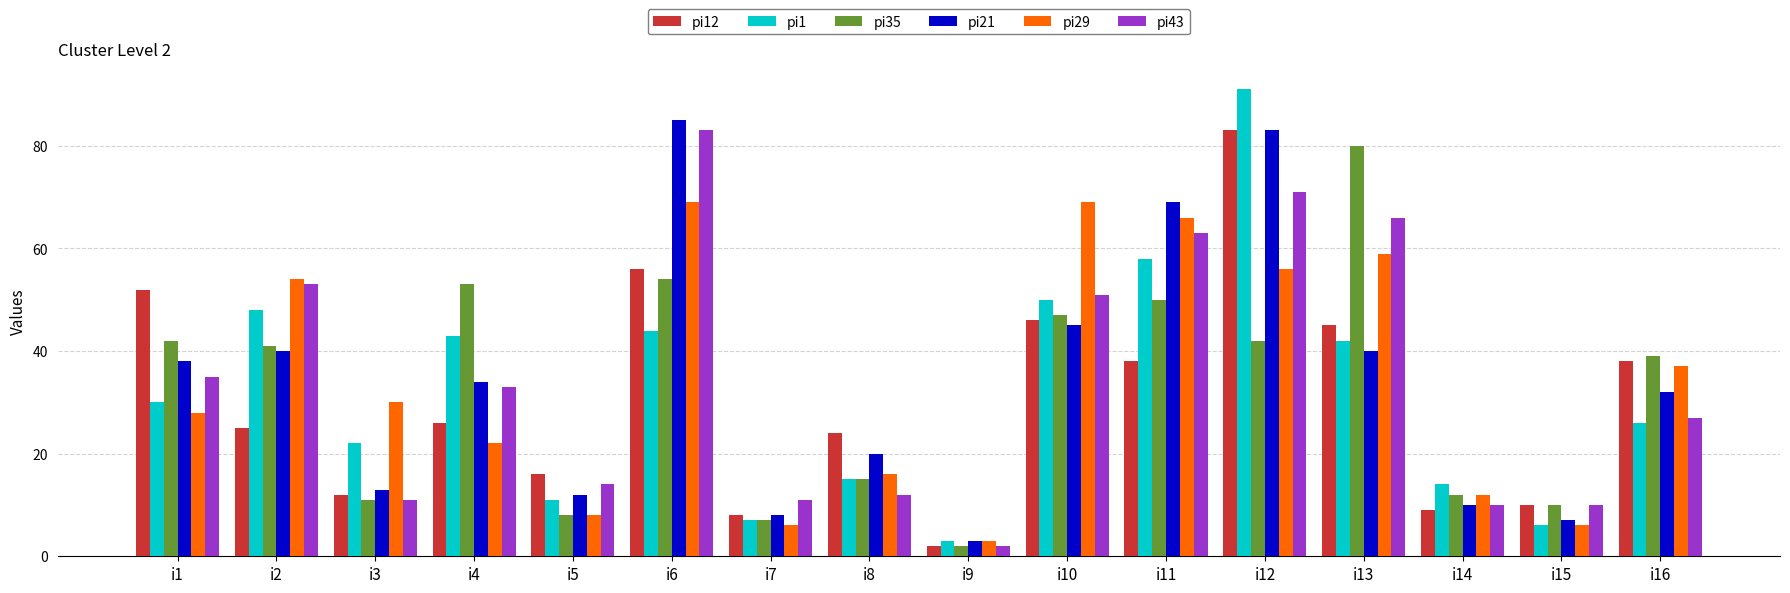

At which category does the chart reach its peak across all series?

i12